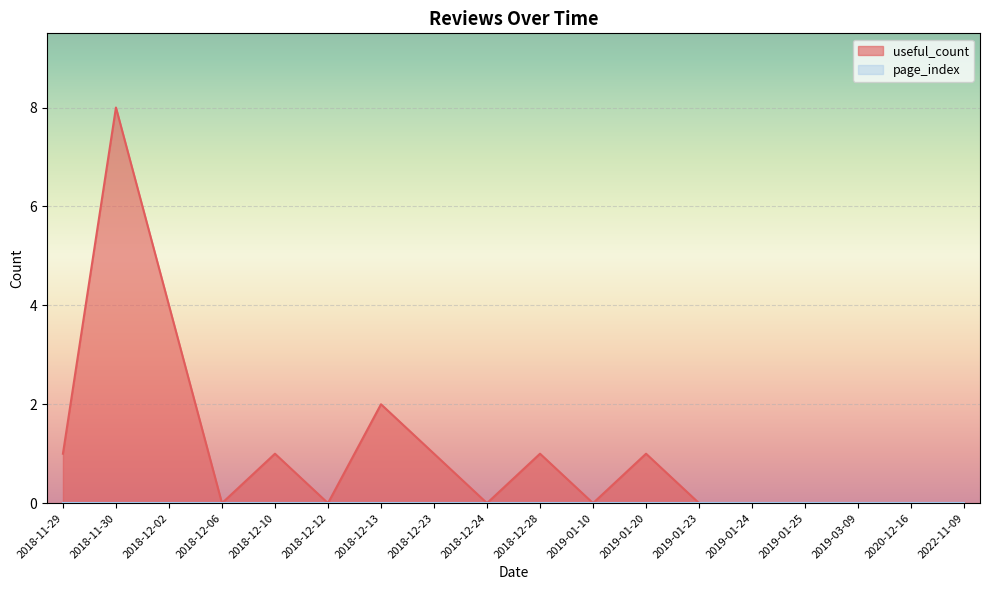

How many lines are shown in the chart?

2